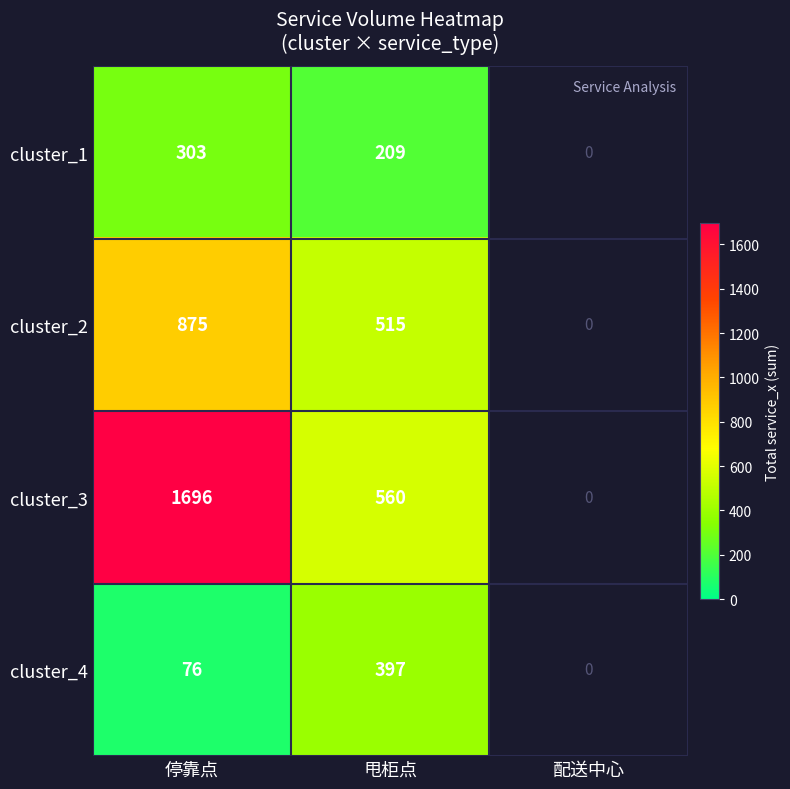

Is the value of cluster_4 at 甩柜点 greater than the value of cluster_1 at 停靠点?

Yes